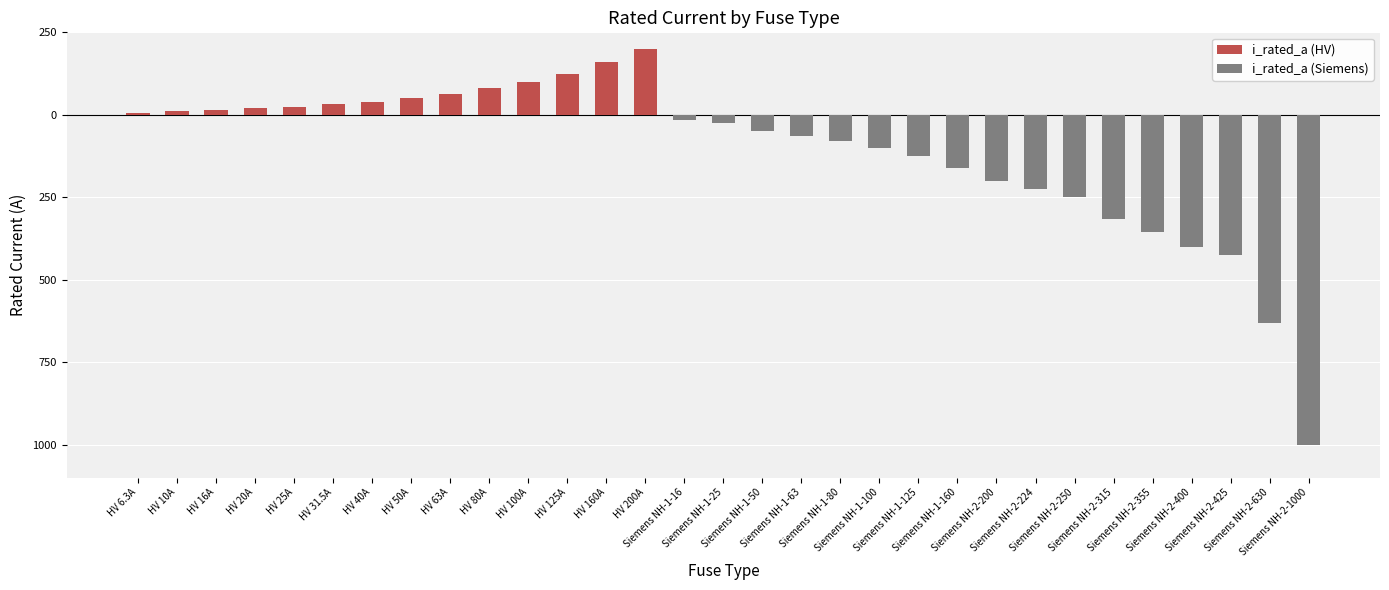

What is the sum of all i_rated_a (HV) values?

926.8